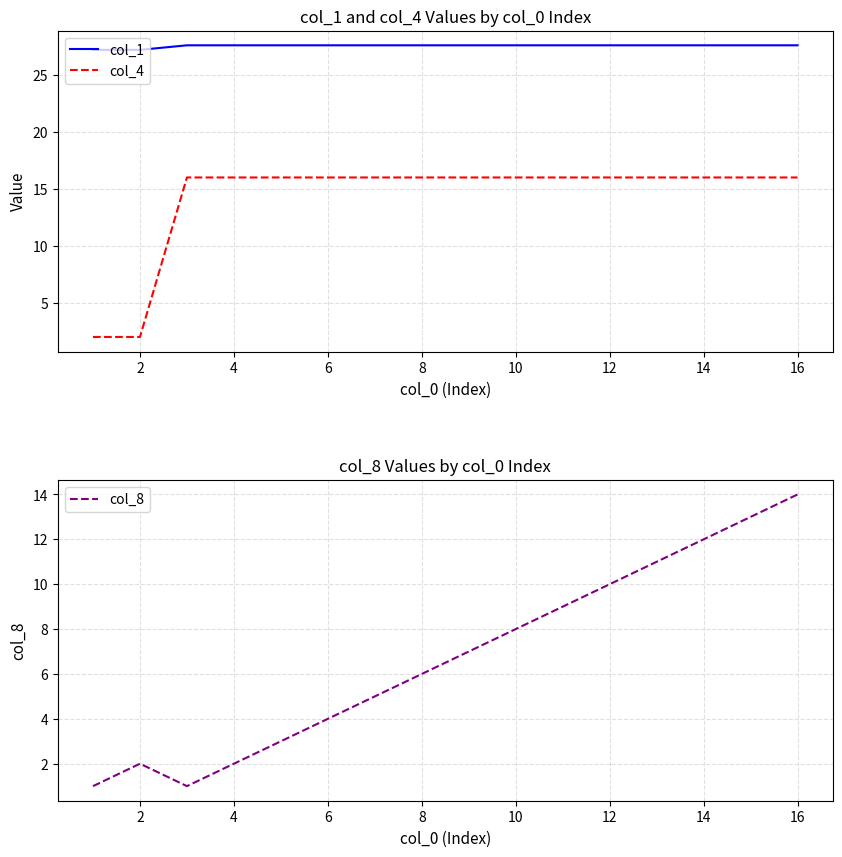

Reading right to left, what are all the values shown in this chart?

col_1: 27.6	27.6	27.6	27.6	27.6	27.6	27.6	27.6	27.6	27.6	27.6	27.6	27.6	27.6	27.2	27.2
col_4: 16.0	16.0	16.0	16.0	16.0	16.0	16.0	16.0	16.0	16.0	16.0	16.0	16.0	16.0	2.0	2.0
col_8: 14.0	13.0	12.0	11.0	10.0	9.0	8.0	7.0	6.0	5.0	4.0	3.0	2.0	1.0	2.0	1.0